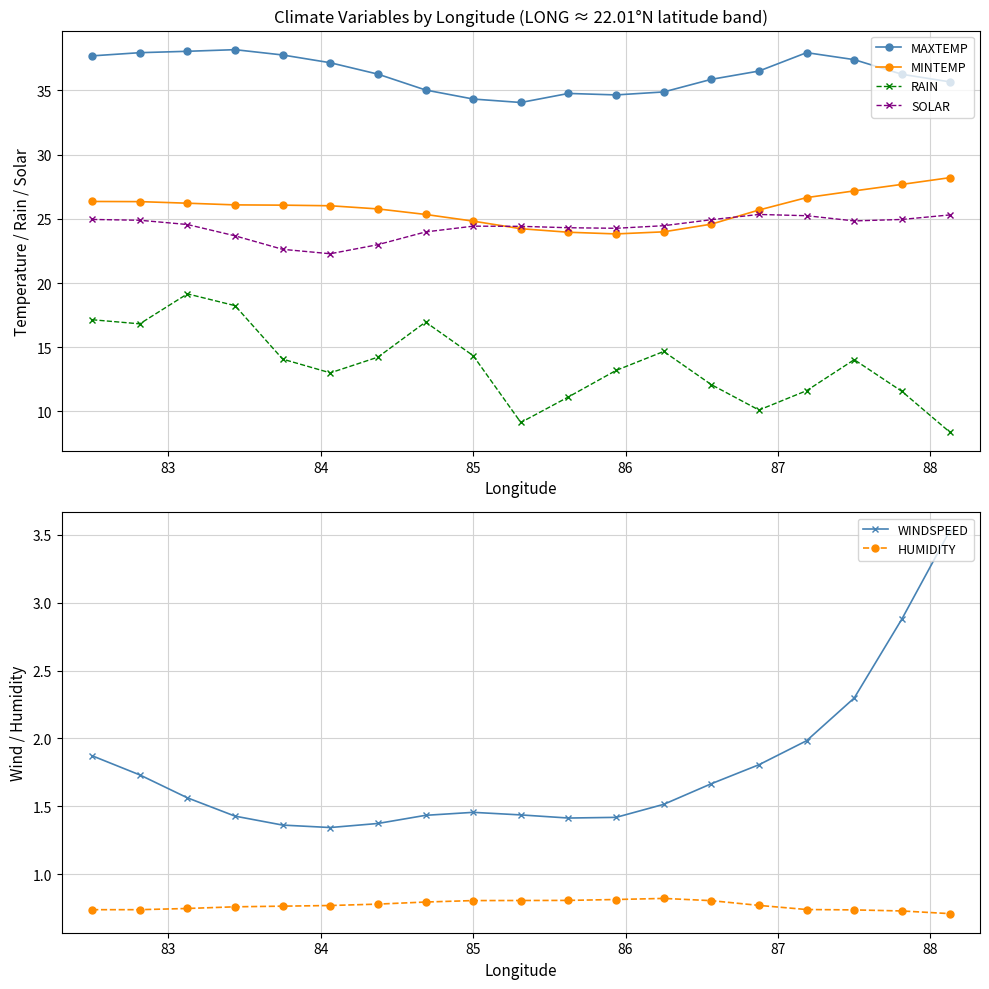

What is the value of the SOLAR point at the 13th from the left?

24.5